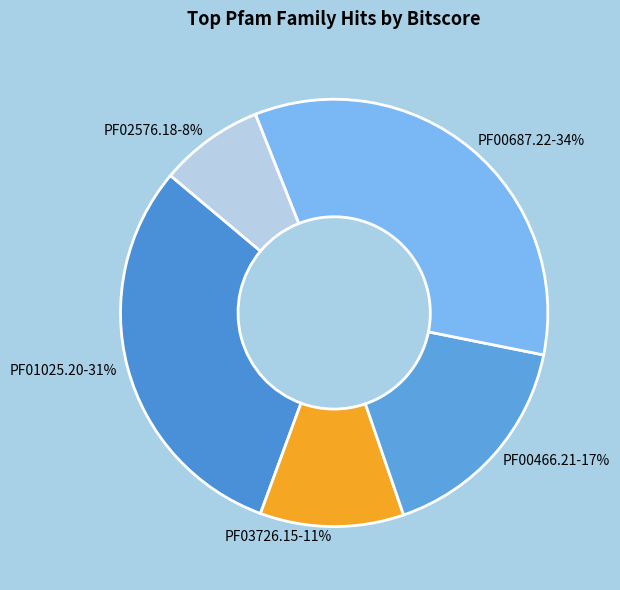

Rank the categories by value from highest to lowest.

PF00687.22, PF01025.20, PF00466.21, PF03726.15, PF02576.18